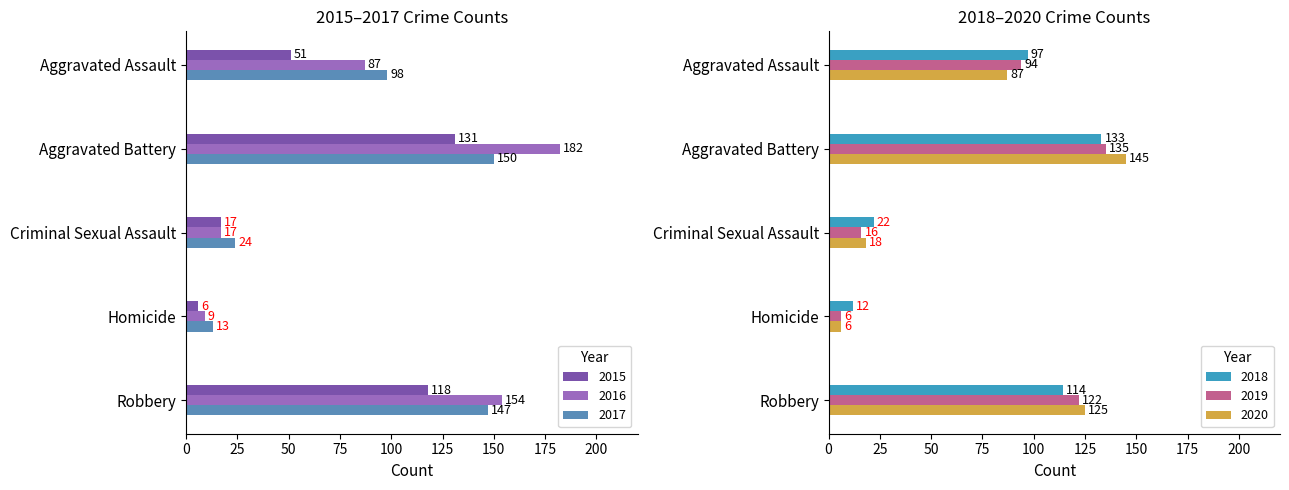

Reading right to left, transcribe all the data shown in this chart.

2015: Robbery=118	Homicide=6	Criminal Sexual Assault=17	Aggravated Battery=131	Aggravated Assault=51
2016: Robbery=154	Homicide=9	Criminal Sexual Assault=17	Aggravated Battery=182	Aggravated Assault=87
2017: Robbery=147	Homicide=13	Criminal Sexual Assault=24	Aggravated Battery=150	Aggravated Assault=98
2018: Robbery=114	Homicide=12	Criminal Sexual Assault=22	Aggravated Battery=133	Aggravated Assault=97
2019: Robbery=122	Homicide=6	Criminal Sexual Assault=16	Aggravated Battery=135	Aggravated Assault=94
2020: Robbery=125	Homicide=6	Criminal Sexual Assault=18	Aggravated Battery=145	Aggravated Assault=87